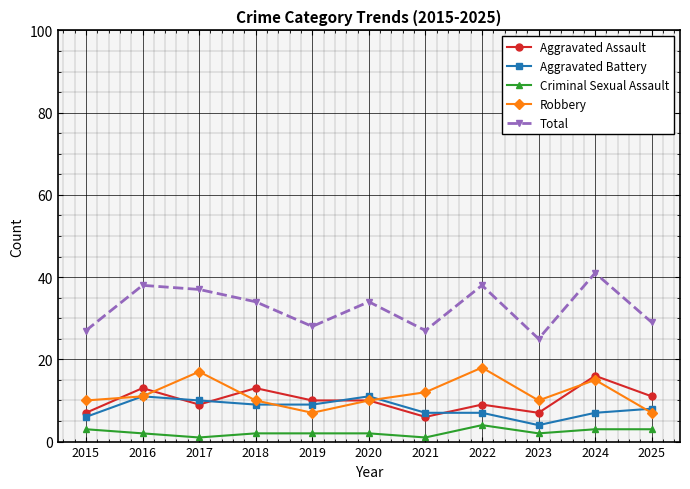

At which category is the sum across all series the highest?

2024